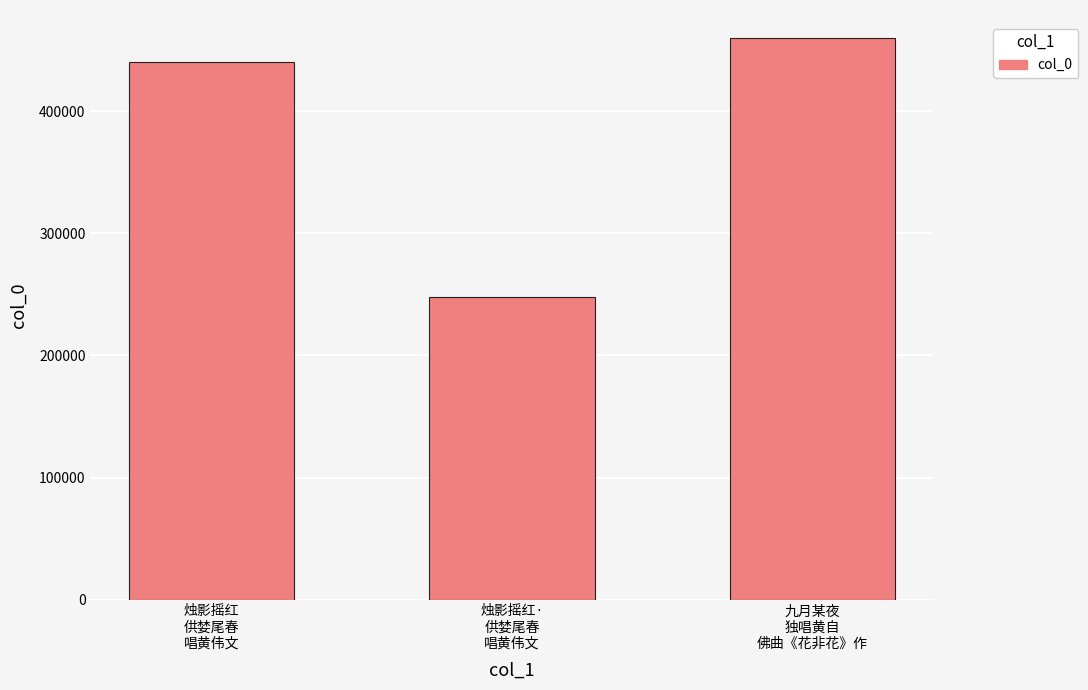

What is the value of the 3rd bar from the left?

459880